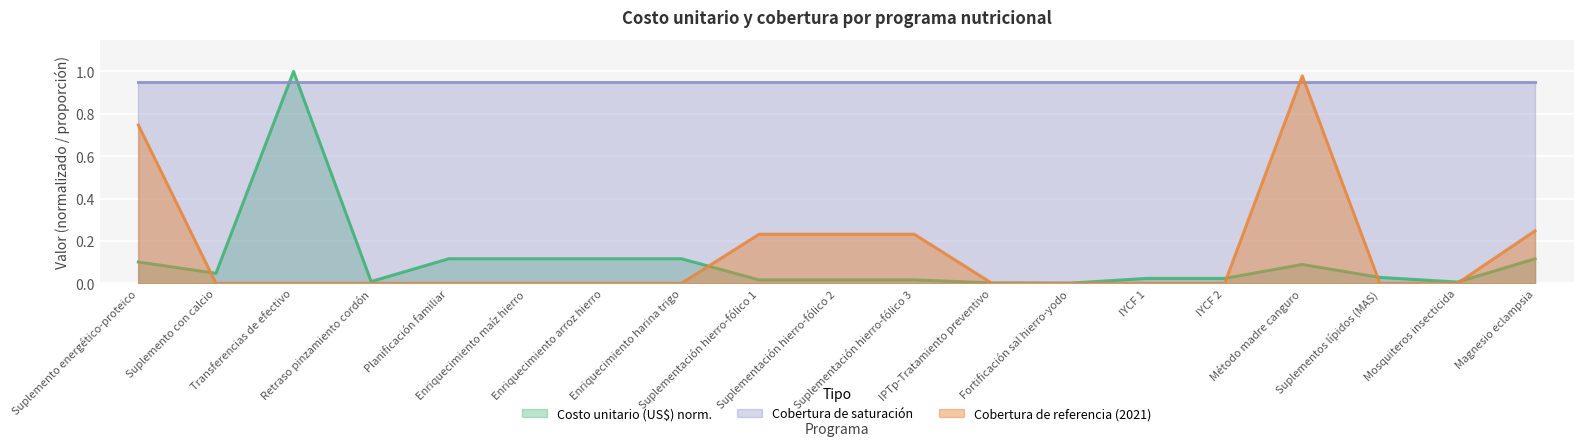

Which series has the largest total across all categories?

Cobertura de saturación